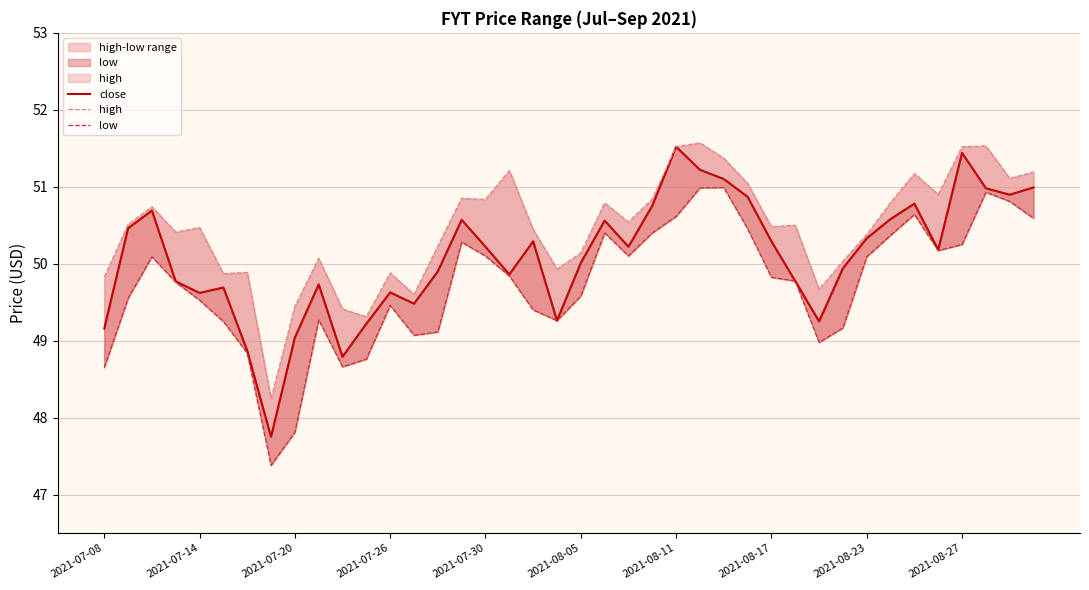

Is it true that high equals 50.5 at 2021-07-14?

True